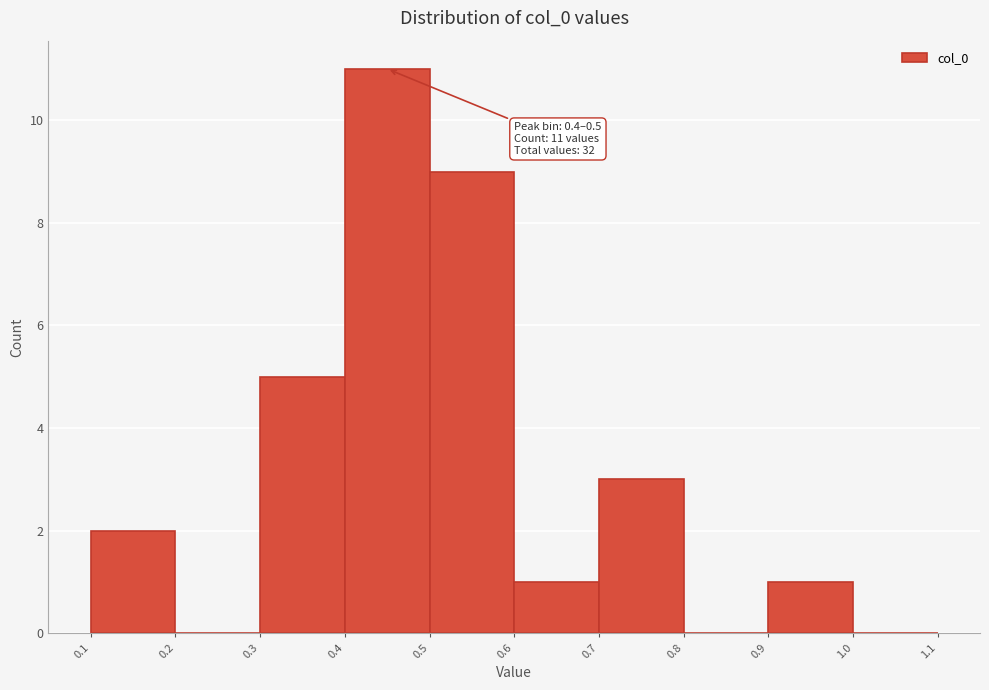

Which range on the x-axis has the tallest bar?

0.4 to 0.5